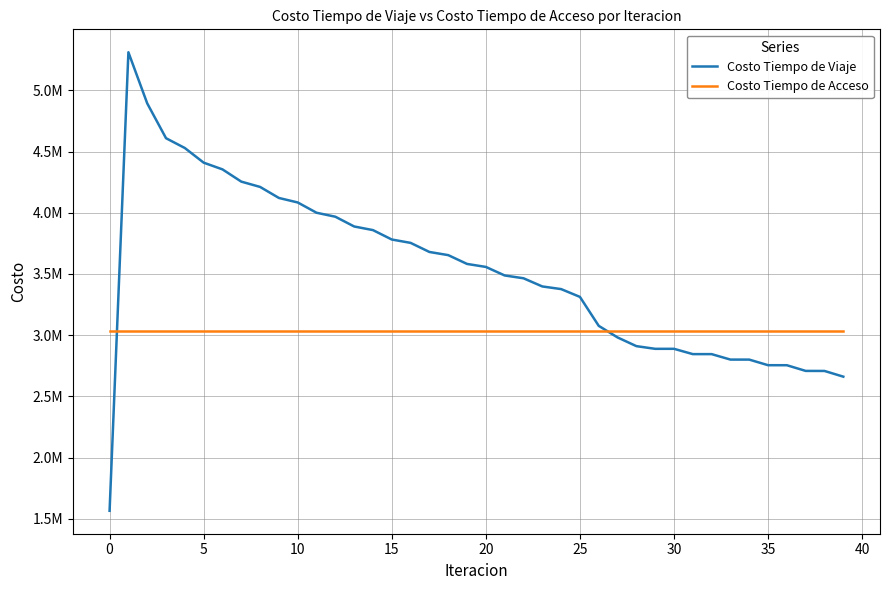

What are all the series names shown in the legend?

Costo Tiempo de Viaje, Costo Tiempo de Acceso